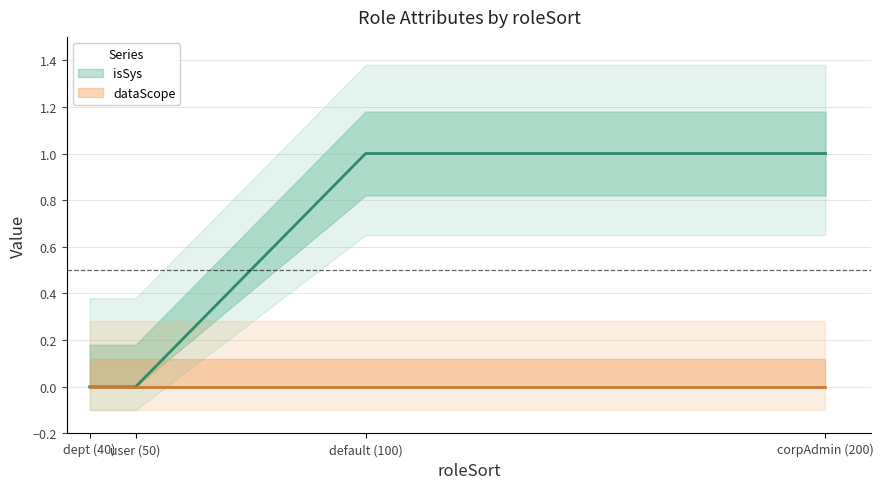

What is the sum of all values?

2